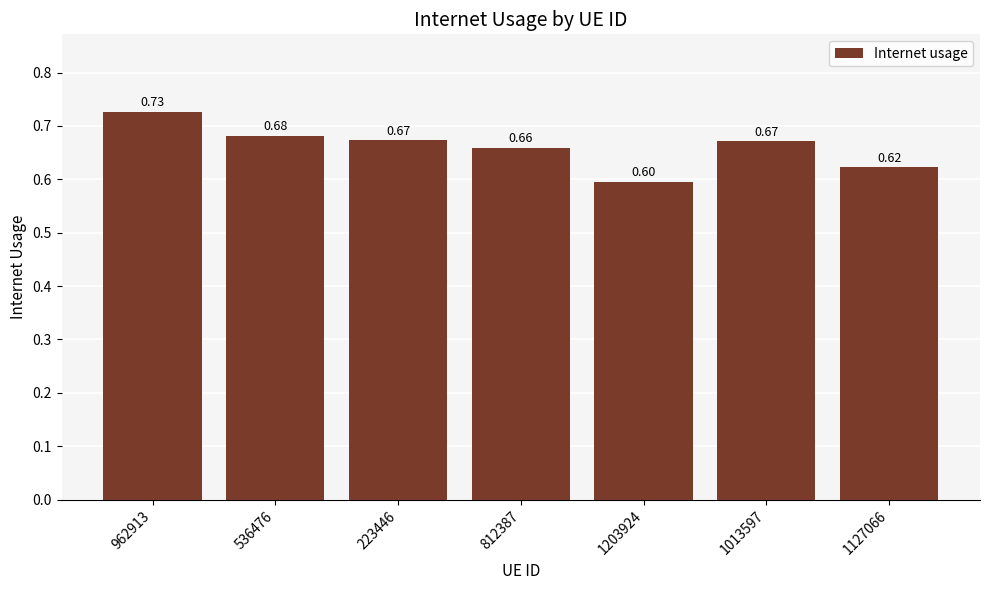

Between 1013597 and 536476, which is larger?

536476